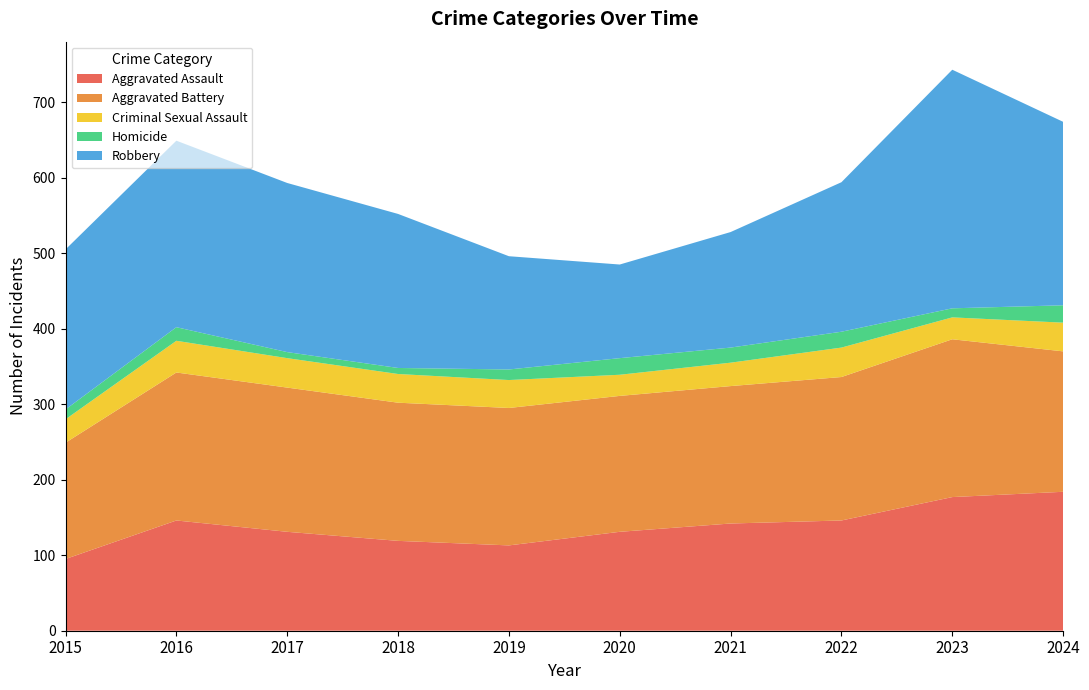

Reading right to left, transcribe all the data shown in this chart.

Aggravated Assault: 184	177	146	142	131	113	119	131	146	95
Aggravated Battery: 186	209	190	182	180	182	183	191	196	154
Criminal Sexual Assault: 38	29	39	31	28	37	38	39	42	31
Homicide: 23	12	21	20	22	14	8	8	18	13
Robbery: 243	316	198	153	124	150	204	224	247	212